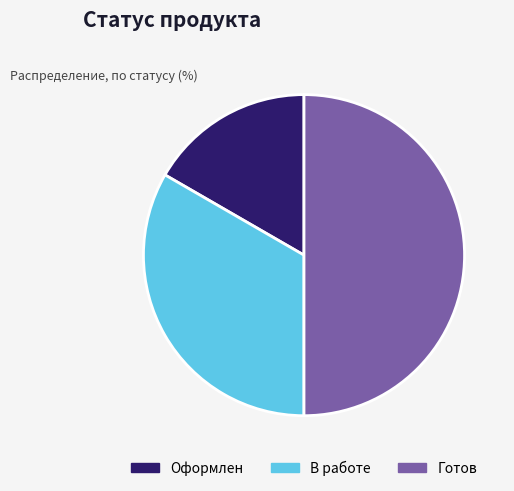

Is В работе the majority of the pie?

No